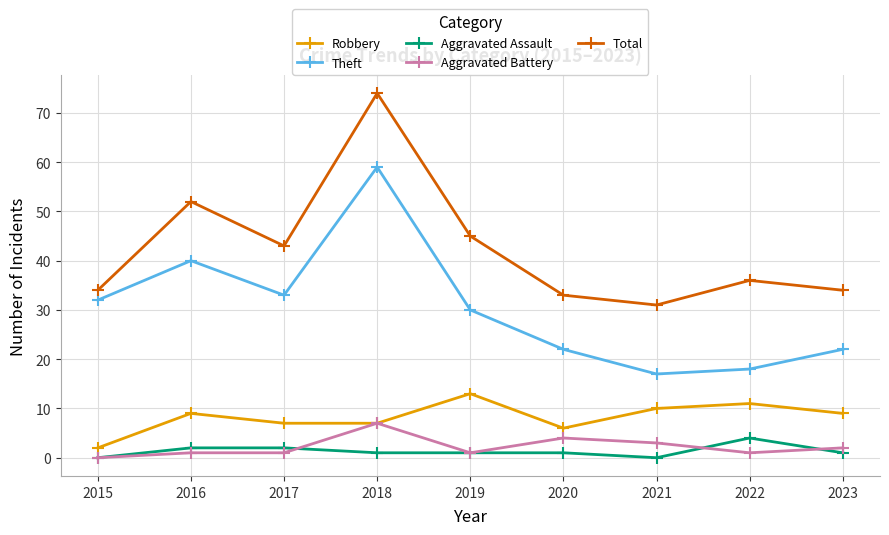

Count the number of categories in the chart.

9